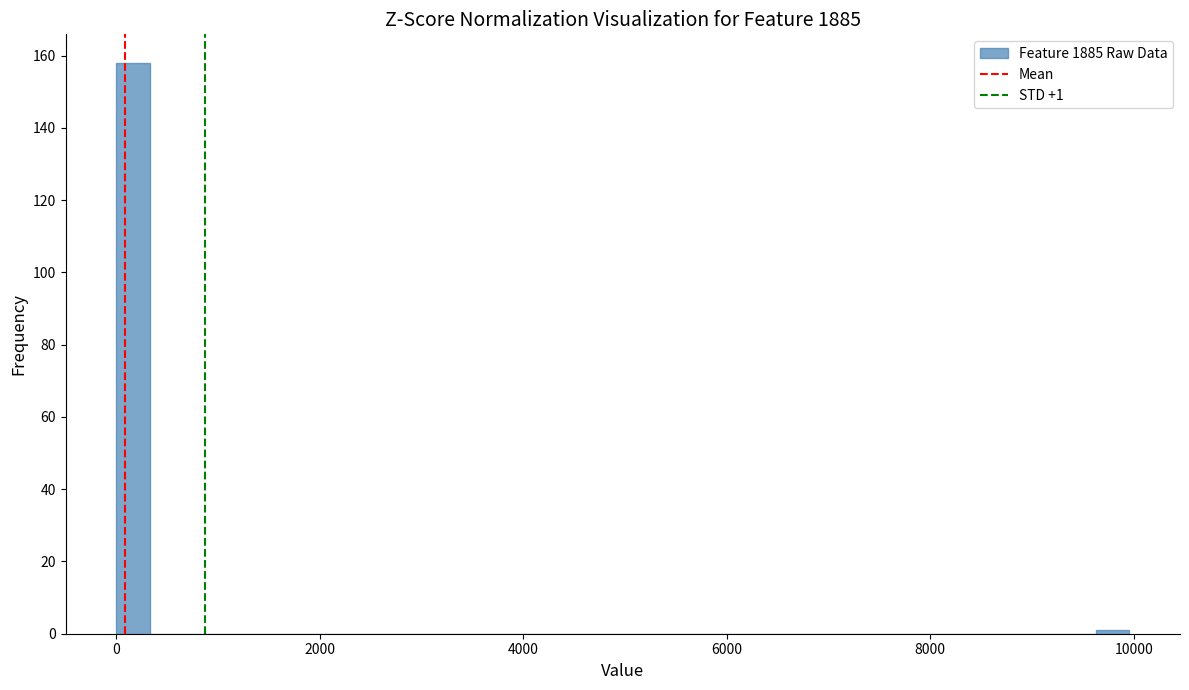

Read against the x-axis, roughly where is the centre of the tallest bar?

200